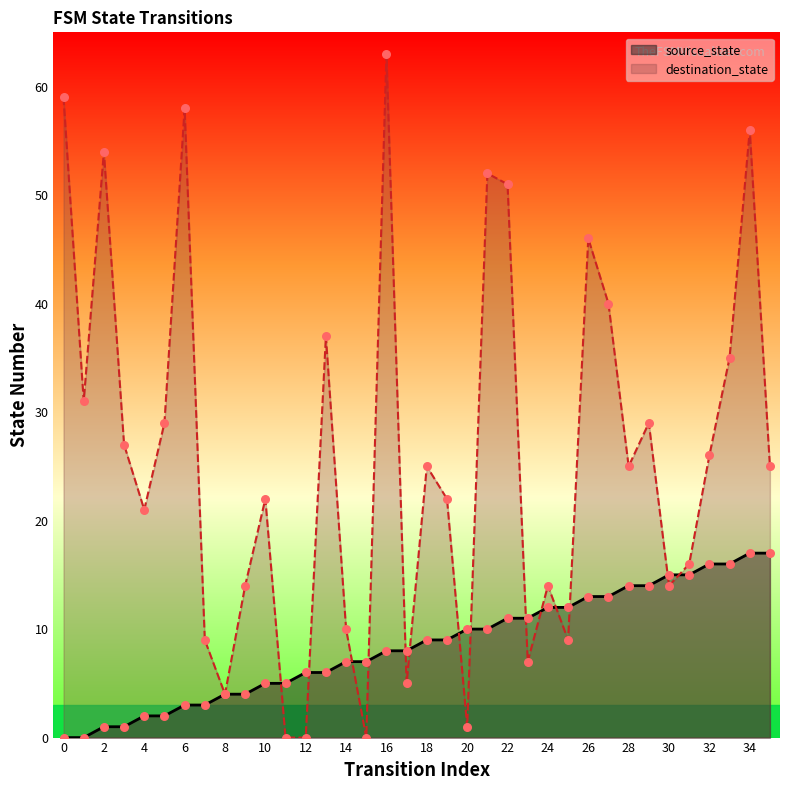

Which series has the largest total across all categories?

destination_state